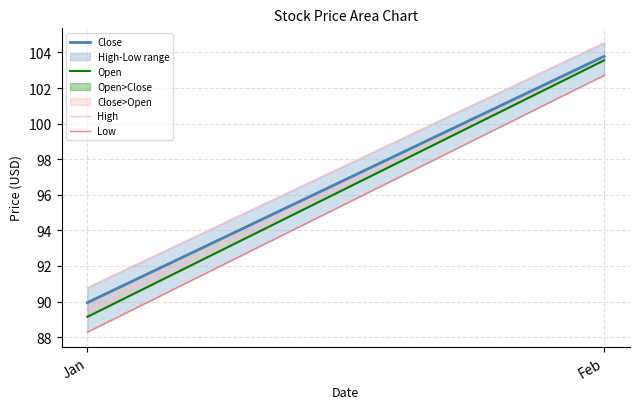

What is the difference between the maximum and minimum values in the Close series?

13.8